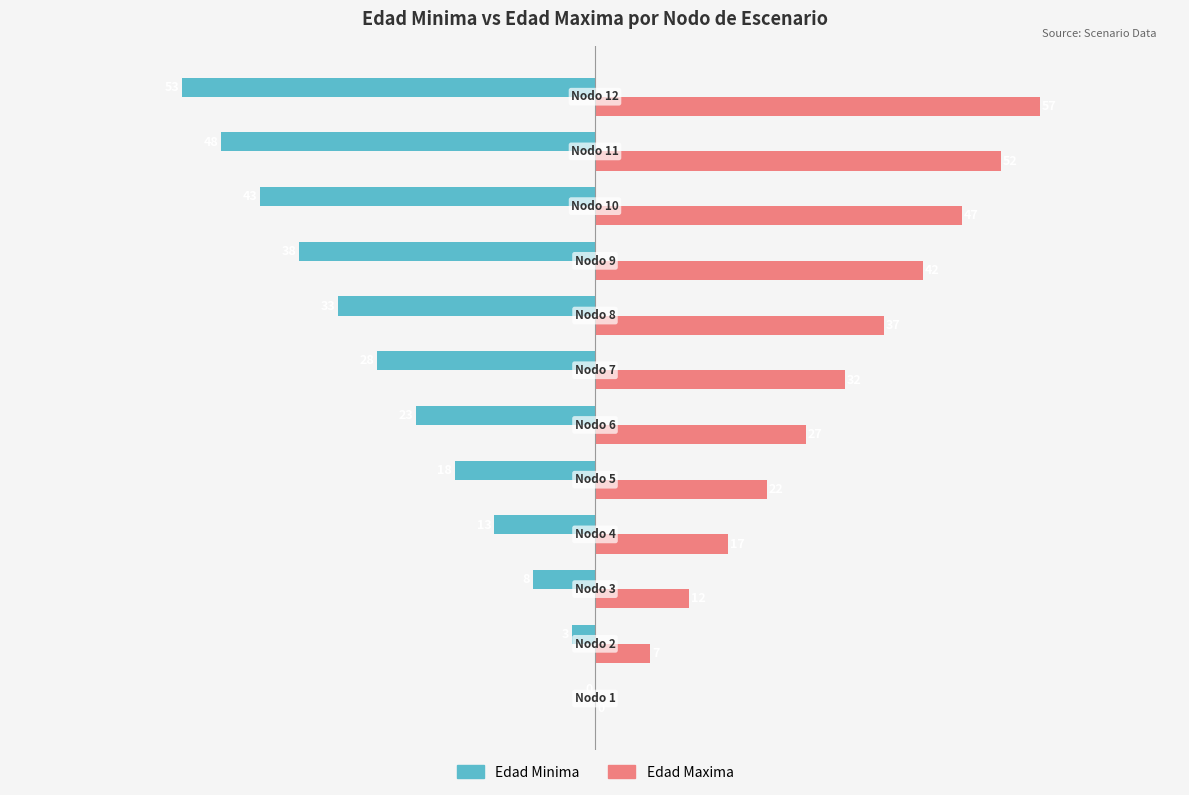

What is the highest value of the Edad Maxima series?

57